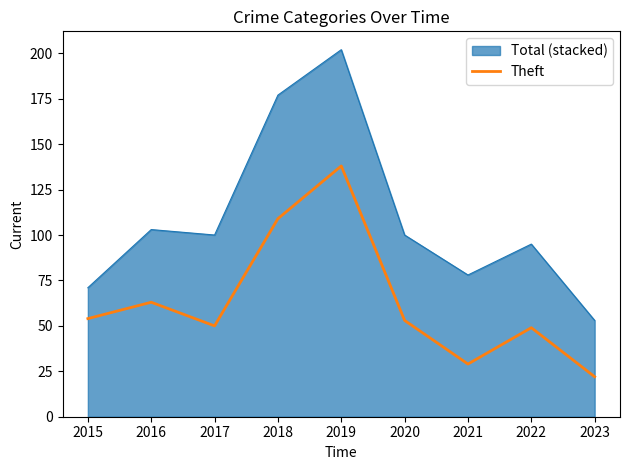

Is the value of Theft at 2023 greater than the value of Total (stacked) at 2018?

No